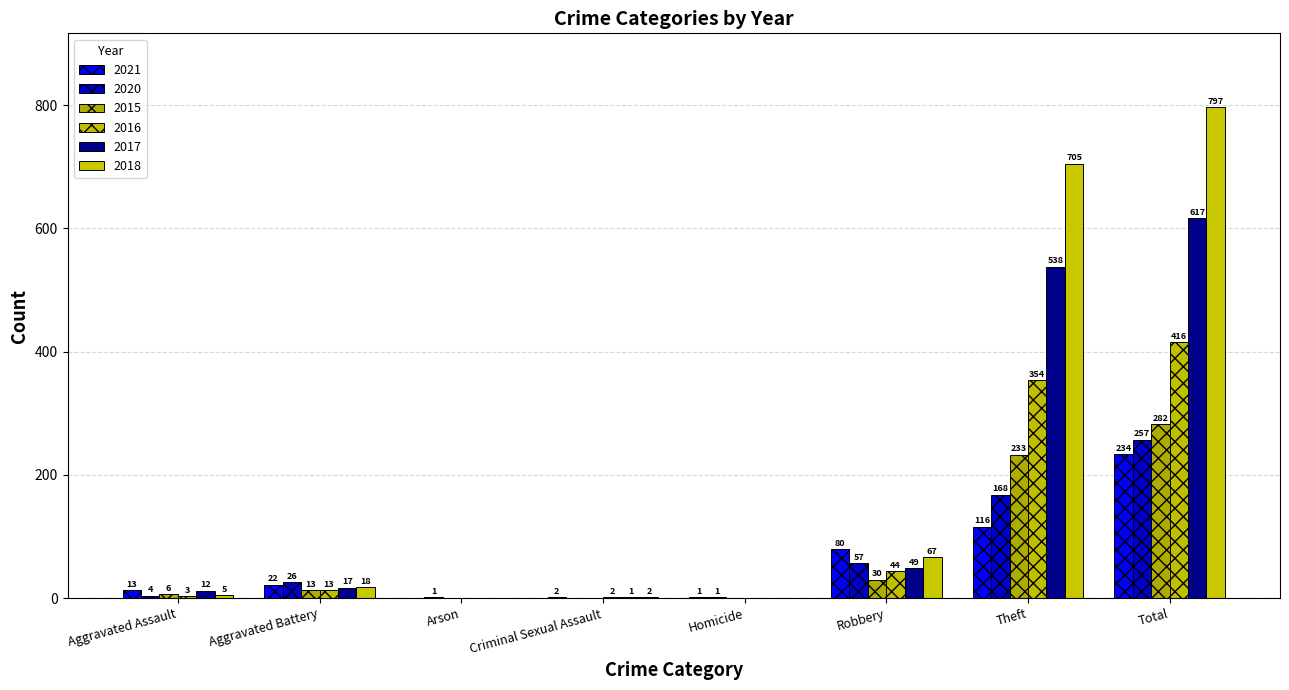

What is the difference between the second highest and minimum values in the 2015 series?

233